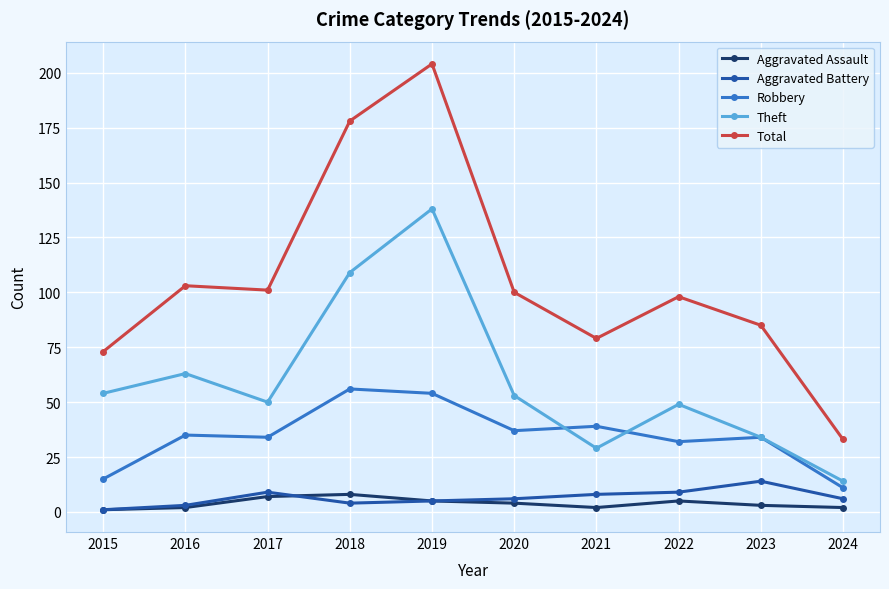

True or false: Aggravated Assault and Total cross at least once.

False